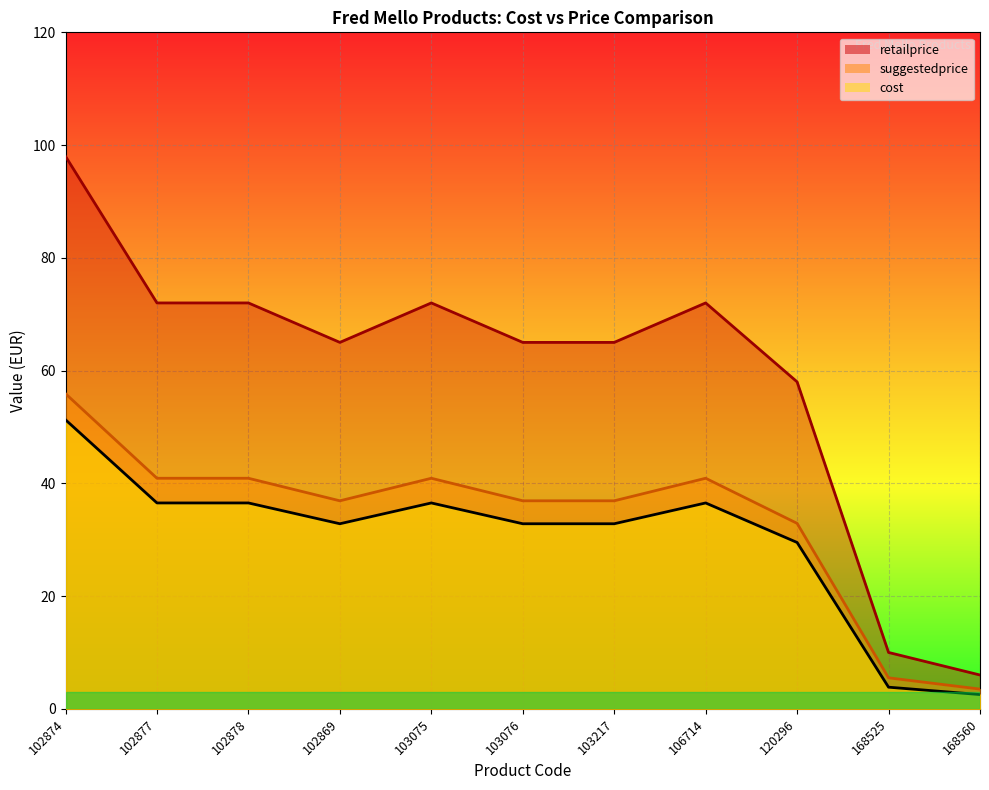

Reading left to right, transcribe all the data shown in this chart.

cost: 51.3	36.5	36.5	32.8	36.5	32.8	32.8	36.5	29.5	3.8	2.5
suggestedprice: 55.9	40.9	40.9	36.9	40.9	36.9	36.9	40.9	32.9	5.5	3.5
retailprice: 98.0	72.0	72.0	65.0	72.0	65.0	65.0	72.0	58.0	10.0	6.0